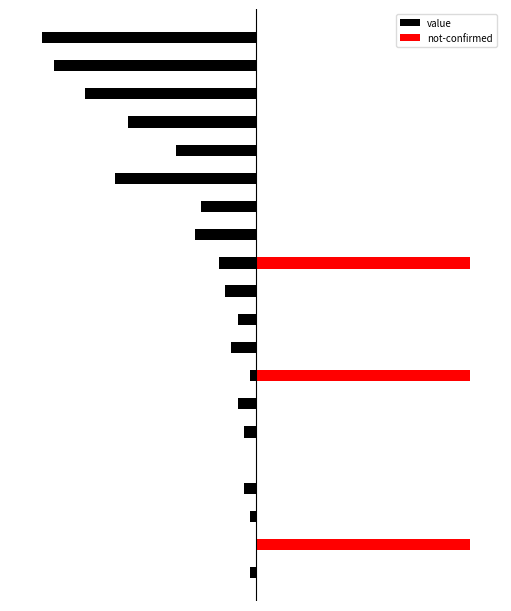

What is the minimum value shown in the chart?

-35